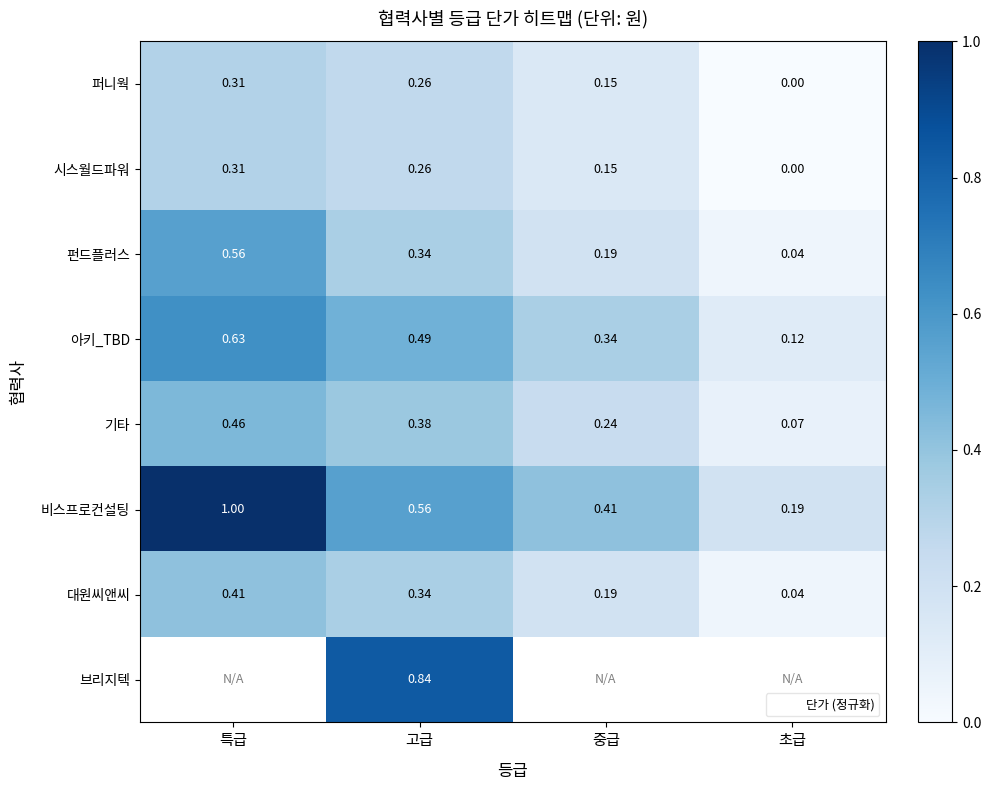

At which label is 대원씨앤씨 closest to 0?

초급